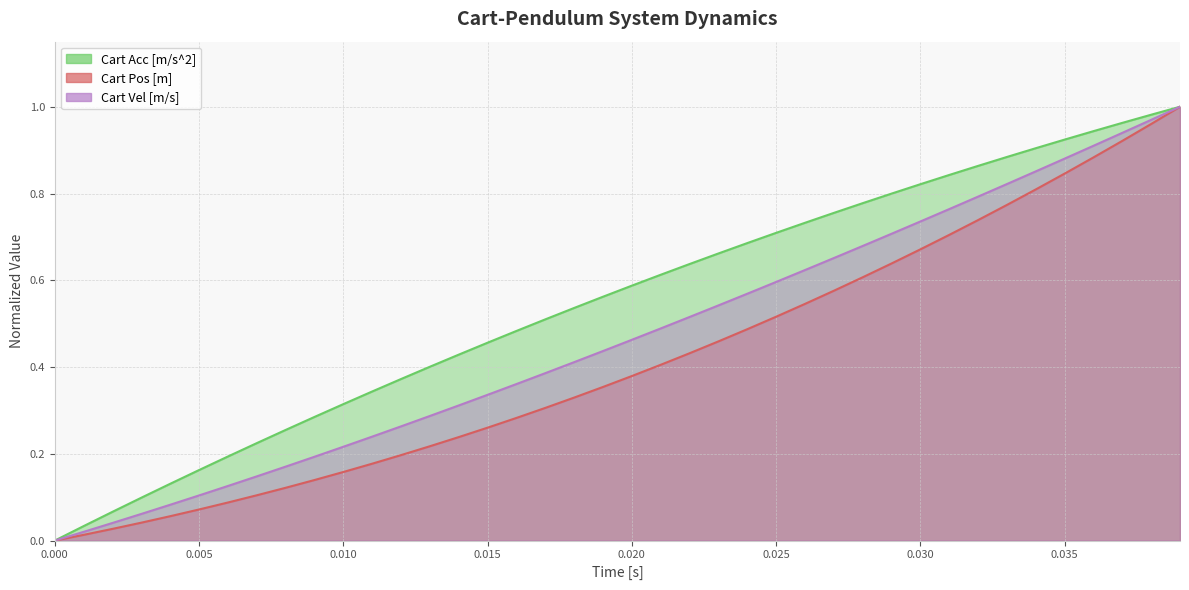

What is the sum of all Cart Pos [m] values?

16.5